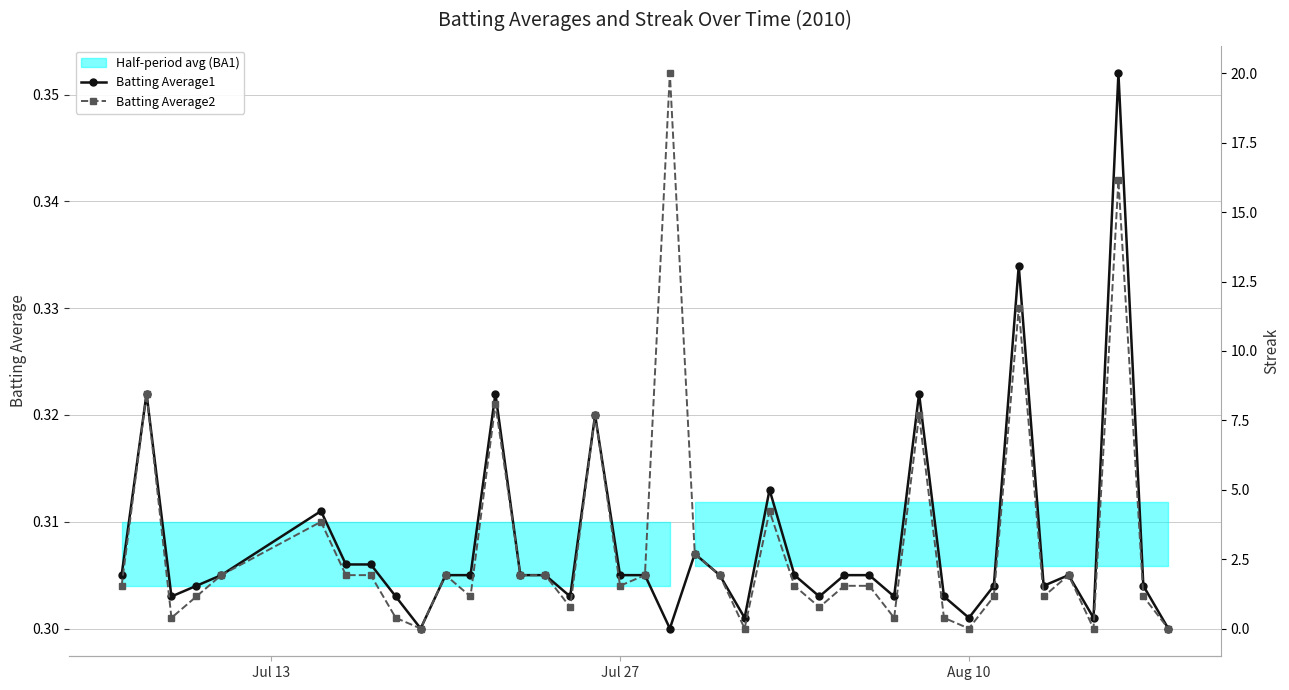

True or false: Batting Average1 and Streak intersect in this chart.

True